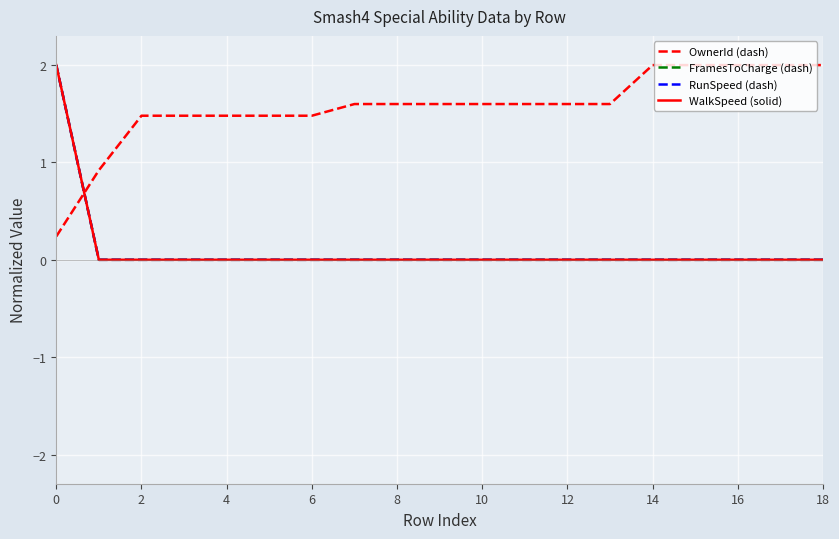

Reading right to left, list all the values displayed in this chart.

OwnerId (dash): 2.0	2.0	2.0	2.0	2.0	1.6	1.6	1.6	1.6	1.6	1.6	1.6	1.5	1.5	1.5	1.5	1.5	0.9	0.2
FramesToCharge (dash): 0.0	0.0	0.0	0.0	0.0	0.0	0.0	0.0	0.0	0.0	0.0	0.0	0.0	0.0	0.0	0.0	0.0	0.0	2.0
RunSpeed (dash): 0.0	0.0	0.0	0.0	0.0	0.0	0.0	0.0	0.0	0.0	0.0	0.0	0.0	0.0	0.0	0.0	0.0	0.0	2.0
WalkSpeed (solid): 0.0	0.0	0.0	0.0	0.0	0.0	0.0	0.0	0.0	0.0	0.0	0.0	0.0	0.0	0.0	0.0	0.0	0.0	2.0